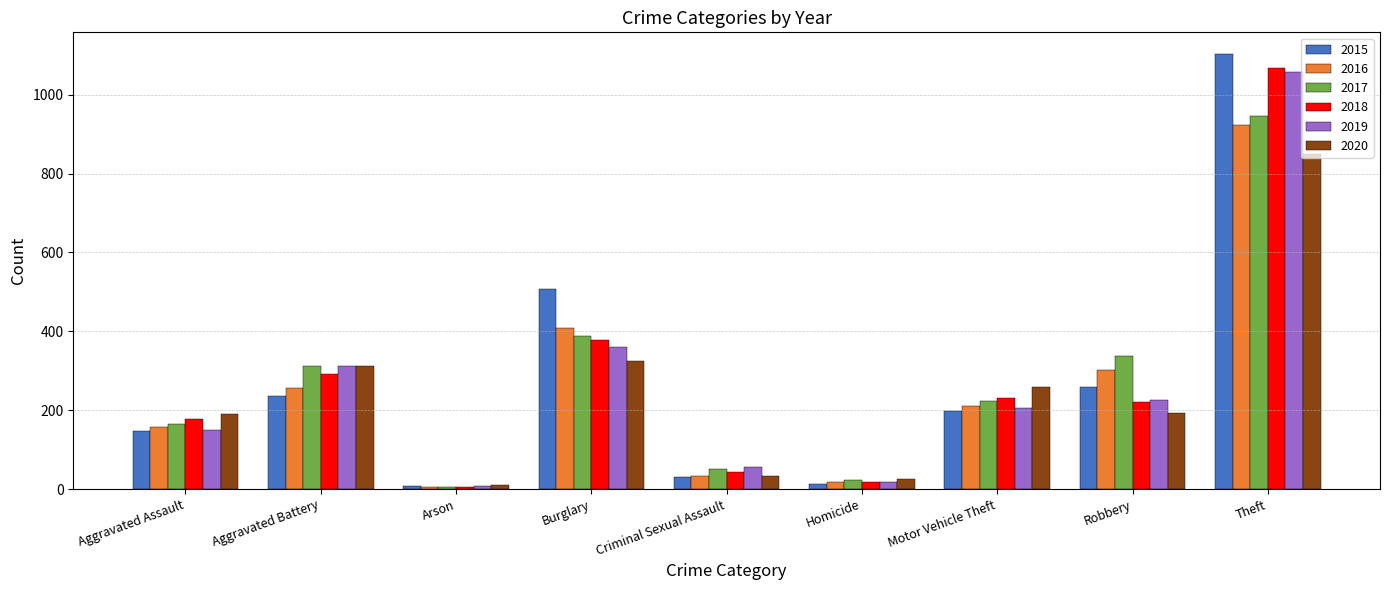

Is it true that 2018 equals 41 at Aggravated Assault?

False